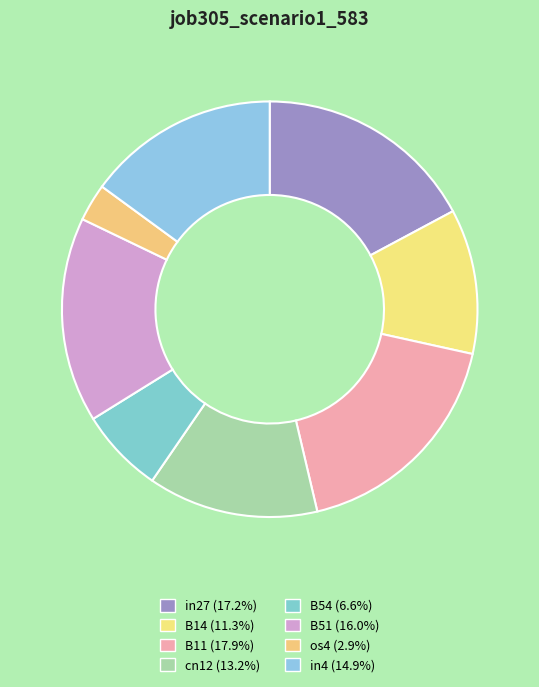

How many slices are in this pie chart?

8